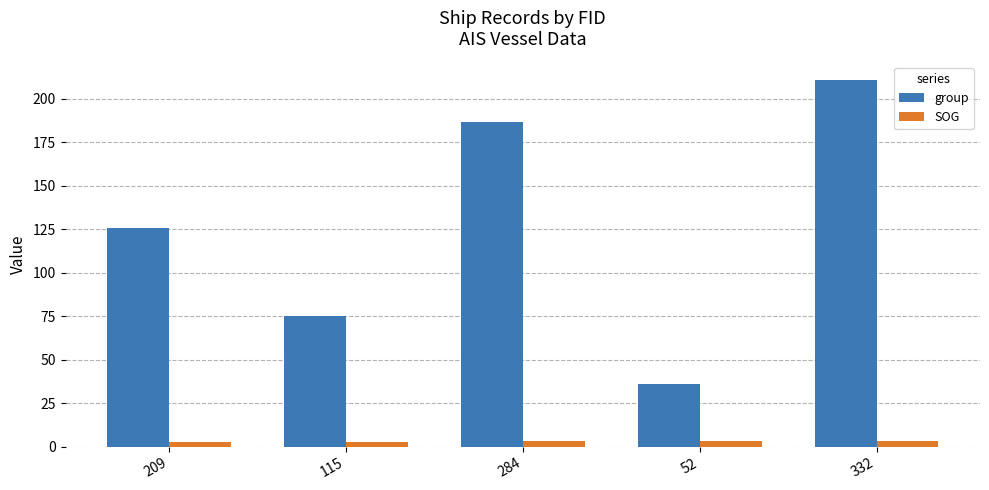

What are all the series names shown in the legend?

group, SOG